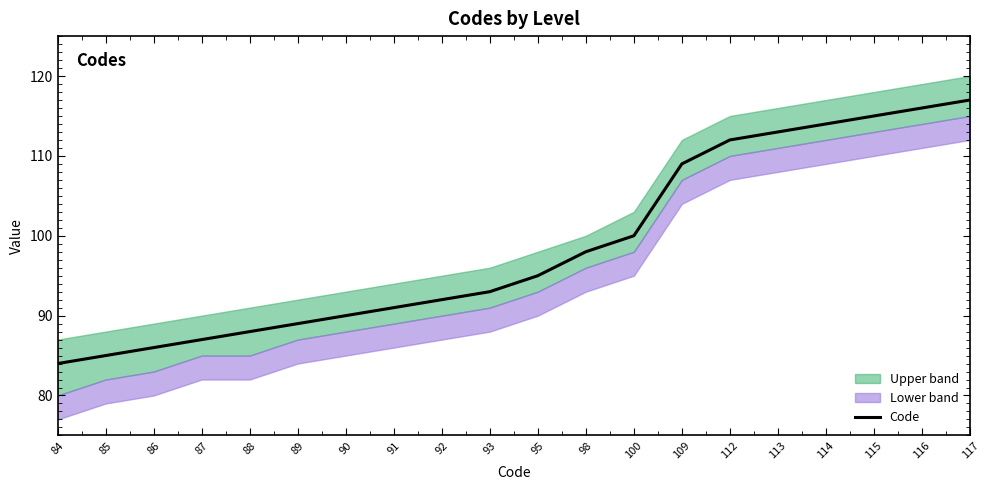

Does the chart have visible grid lines?

No